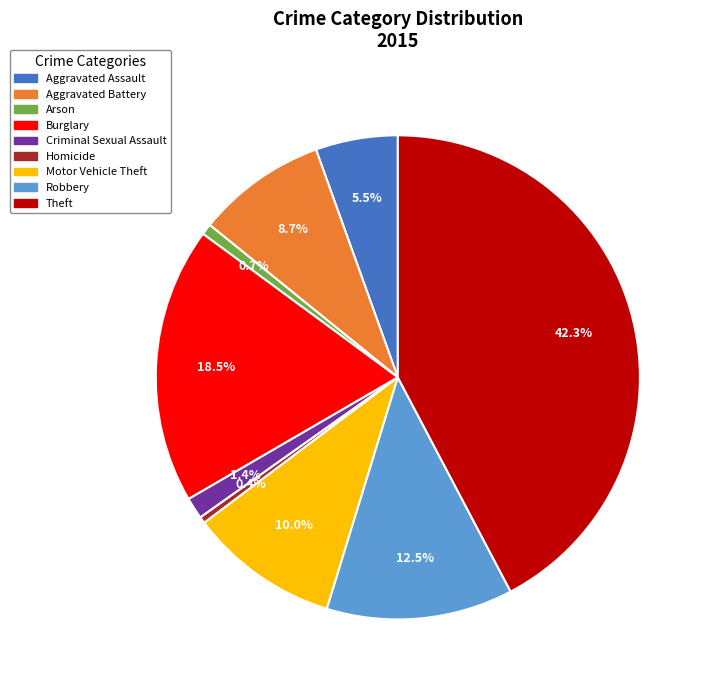

Combined, do Theft and Robbery account for over 50%?

Yes